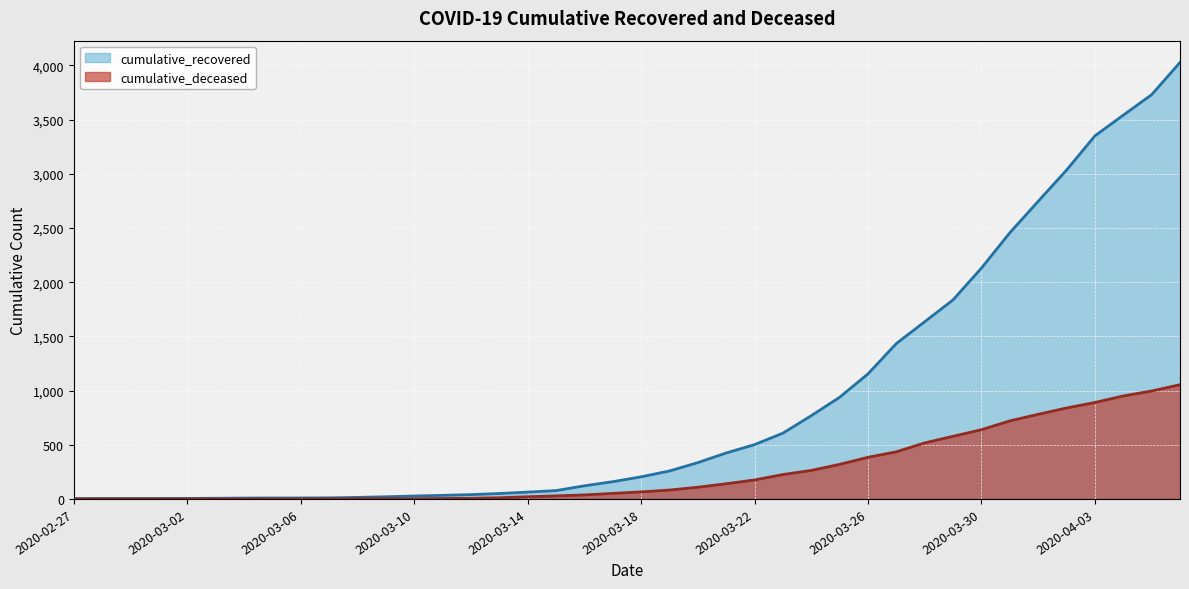

What is the label of the 9th point from the left?

2020-03-06